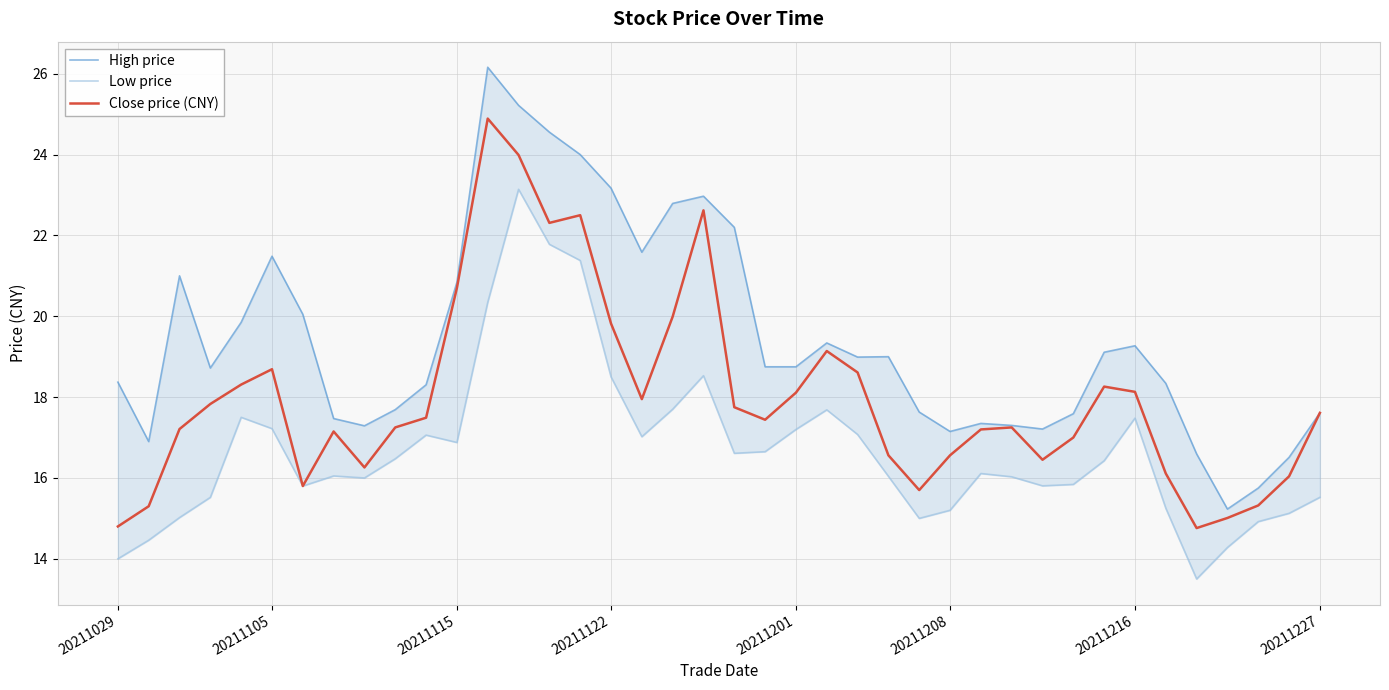

Reading right to left, what are all the values shown in this chart?

High price: 17.6	16.5	15.8	15.2	16.6	18.3	19.3	19.1	17.6	17.2	17.3	17.3	17.1	17.6	19.0	19.0	19.3	18.8	18.8	22.2	23.0	22.8	21.6	23.2	24.0	24.6	25.2	26.2	20.8	18.3	17.7	17.3	17.5	20.0	21.5	19.9	18.7	21.0	16.9	18.4
Low price: 15.5	15.1	14.9	14.3	13.5	15.2	17.5	16.4	15.8	15.8	16.0	16.1	15.2	15.0	16.0	17.1	17.7	17.2	16.6	16.6	18.5	17.7	17.0	18.5	21.4	21.8	23.1	20.3	16.9	17.1	16.5	16.0	16.1	15.8	17.2	17.5	15.5	15.0	14.5	14.0
Close price (CNY): 17.6	16.0	15.3	15.0	14.8	16.1	18.1	18.3	17.0	16.4	17.2	17.2	16.6	15.7	16.6	18.6	19.1	18.1	17.4	17.8	22.6	20.0	17.9	19.8	22.5	22.3	24.0	24.9	20.7	17.5	17.2	16.3	17.1	15.8	18.7	18.3	17.8	17.2	15.3	14.8